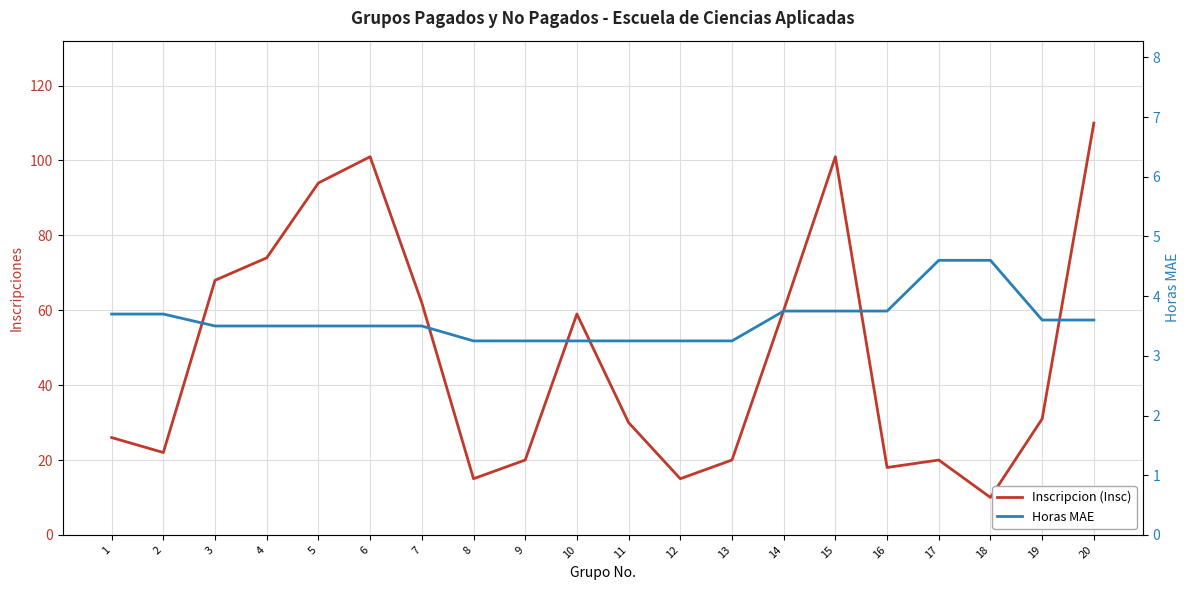

How many values in the Inscripcion (Insc) series exceed 31?

9